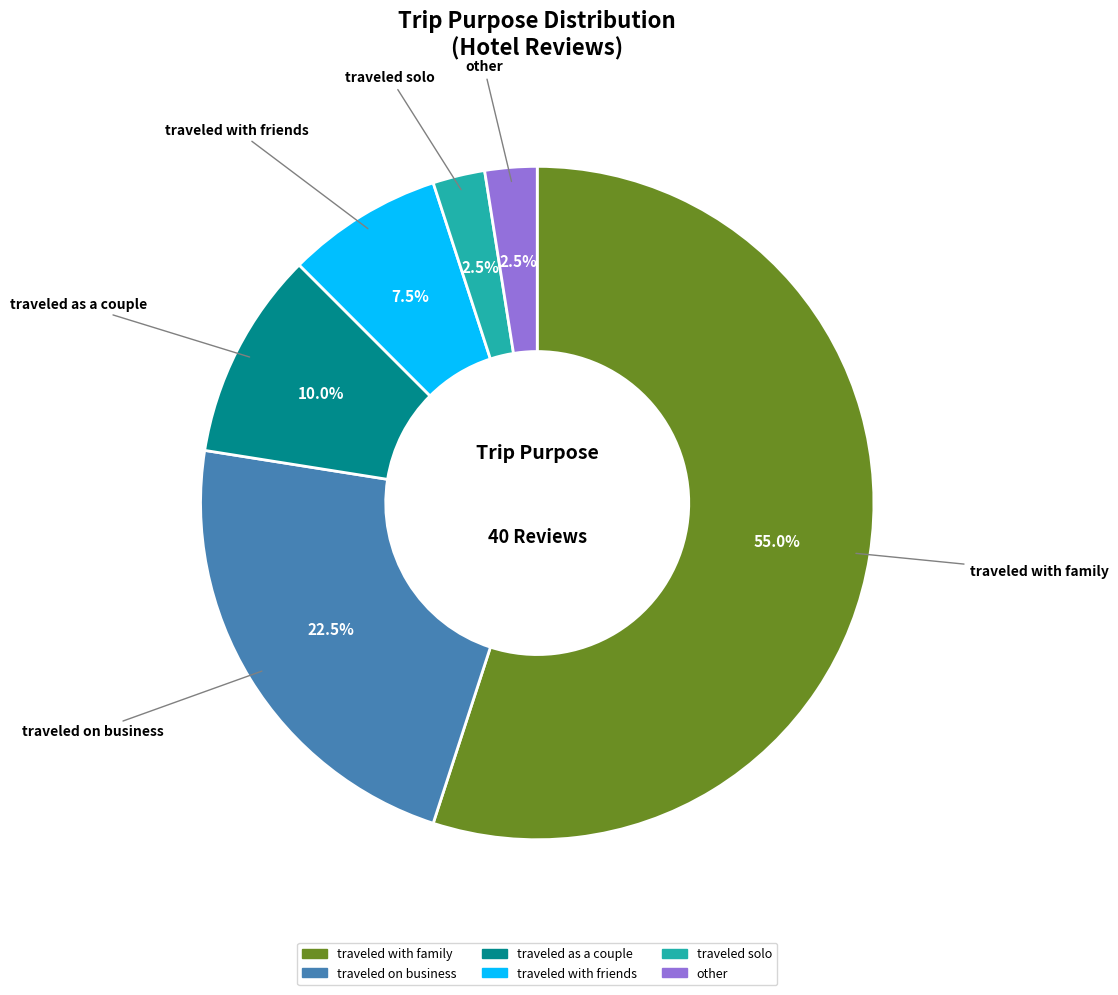

Does any single category account for the majority?

Yes